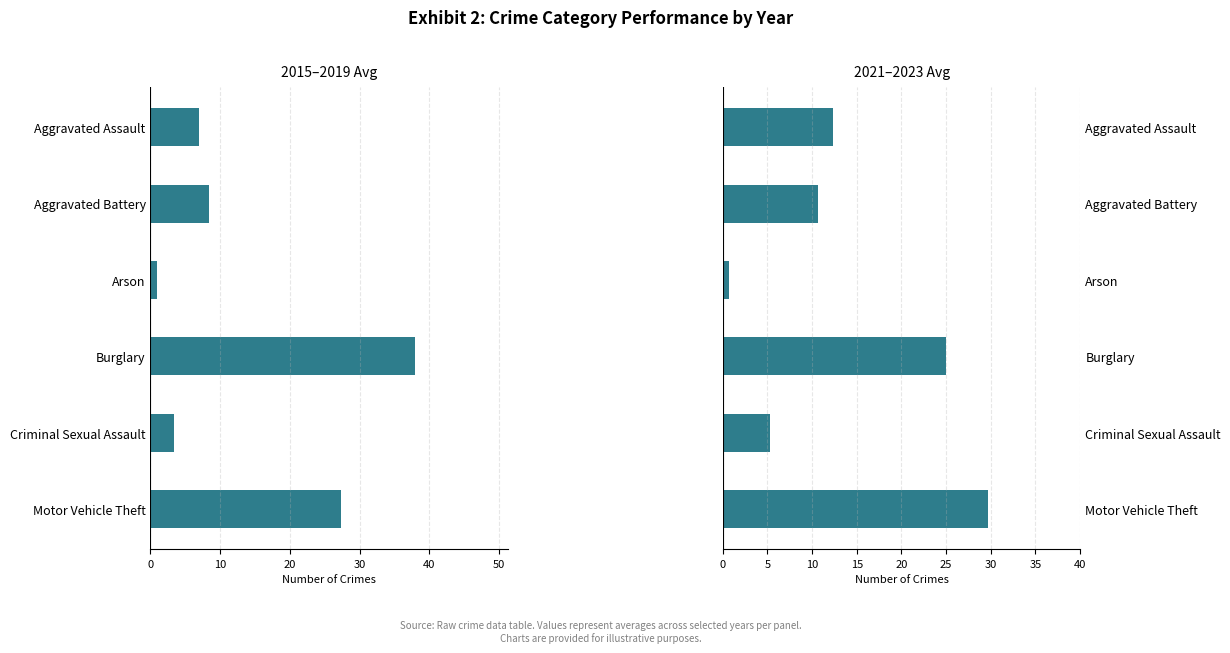

Rank the series at 30 from highest to lowest value.

Avg 2015-2019, Avg 2021-2023